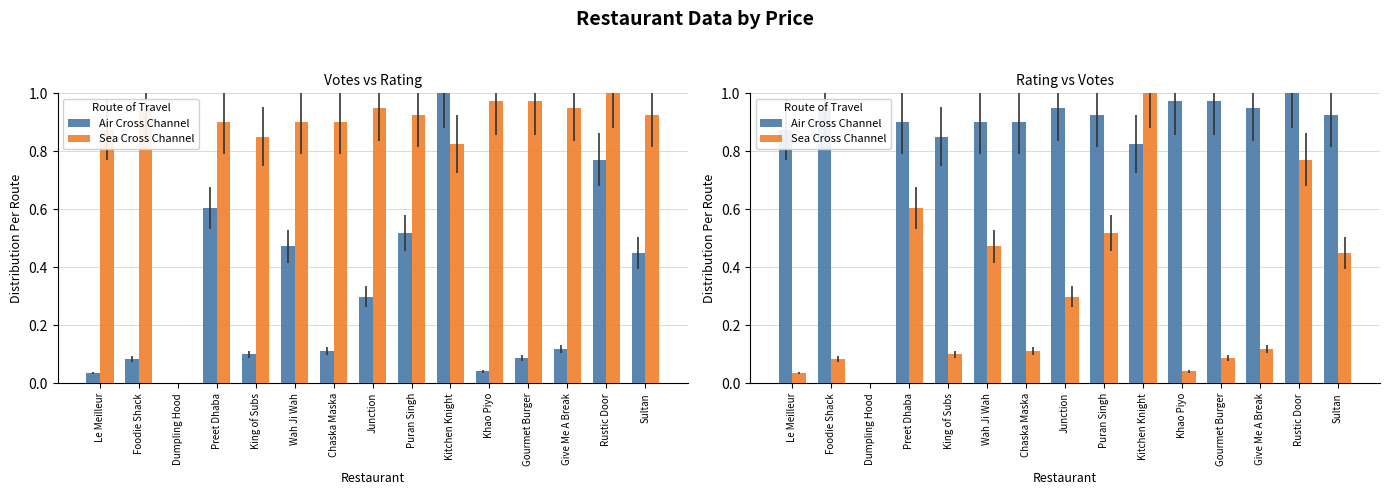

What is the difference between the maximum and minimum values in the Air Cross Channel series?

1.0